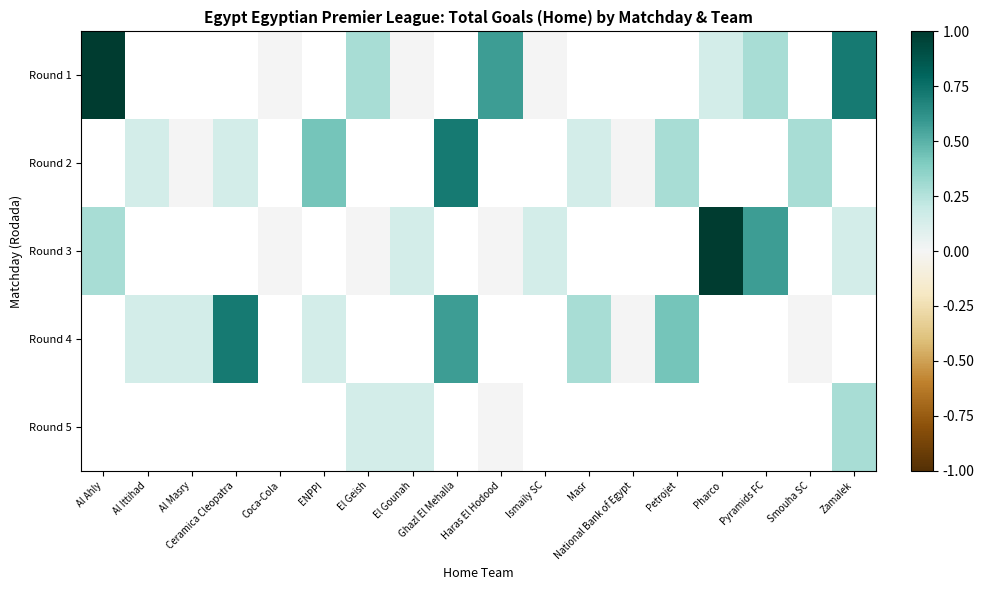

At how many categories does at least one series exceed 0?

16